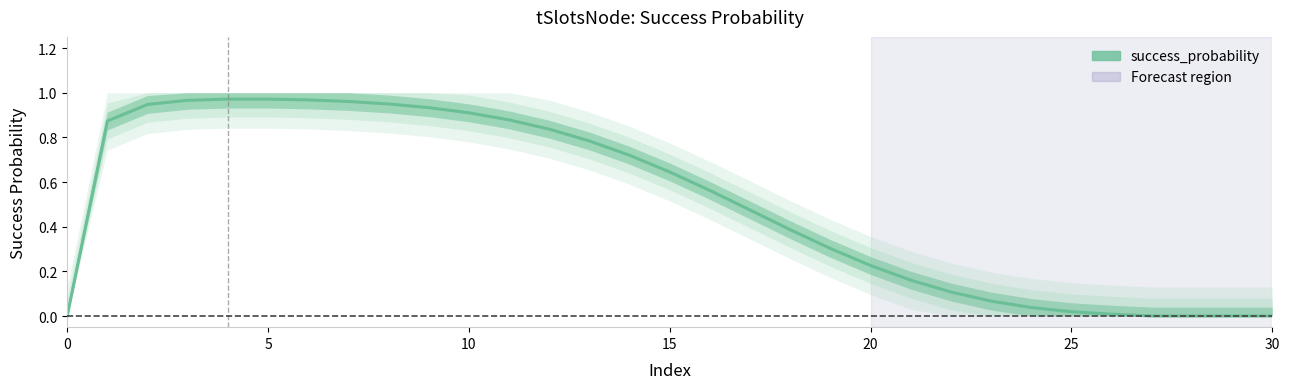

Reading left to right, extract all data points from this chart.

0.0	0.9	0.9	1.0	1.0	1.0	1.0	1.0	0.9	0.9	0.9	0.9	0.8	0.8	0.7	0.6	0.6	0.5	0.4	0.3	0.2	0.2	0.1	0.1	0.0	0.0	0.0	0.0	0.0	0.0	0.0